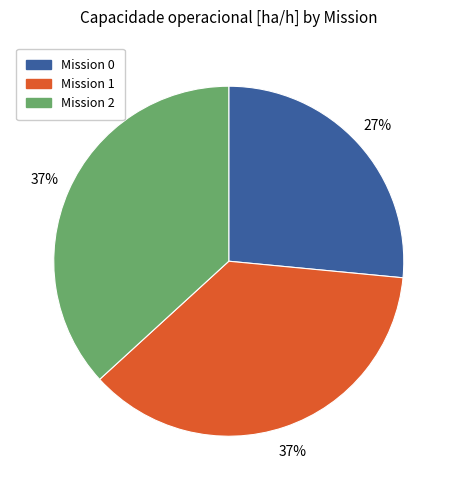

Which has a higher value, Mission 1 or Mission 0?

Mission 1